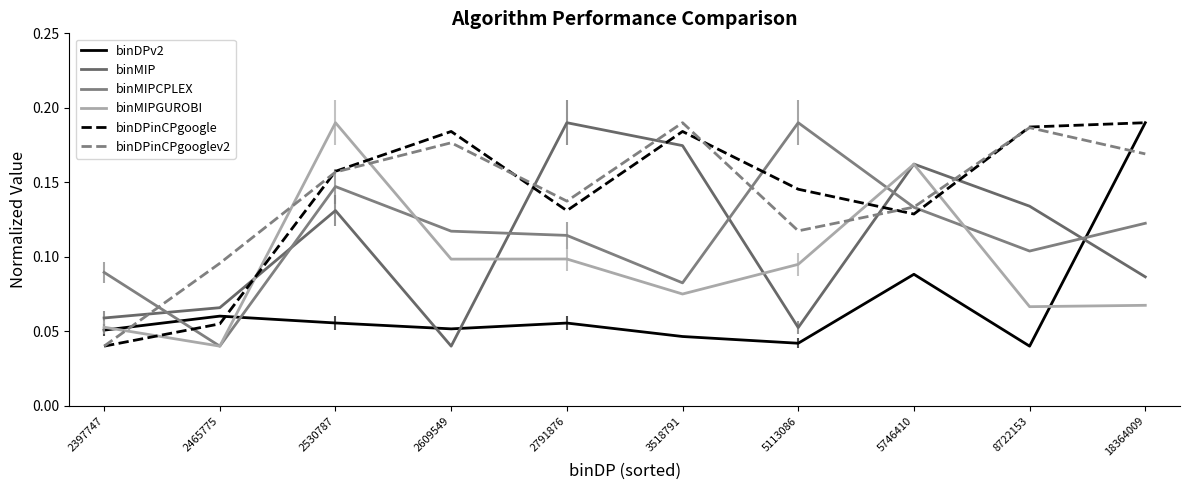

Does the chart have visible grid lines?

No